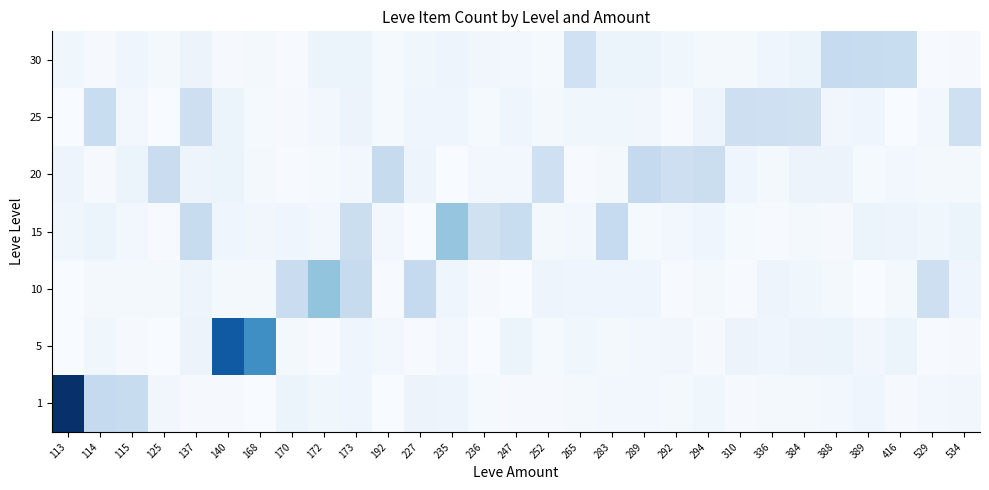

Which category has the highest value across all series?

113